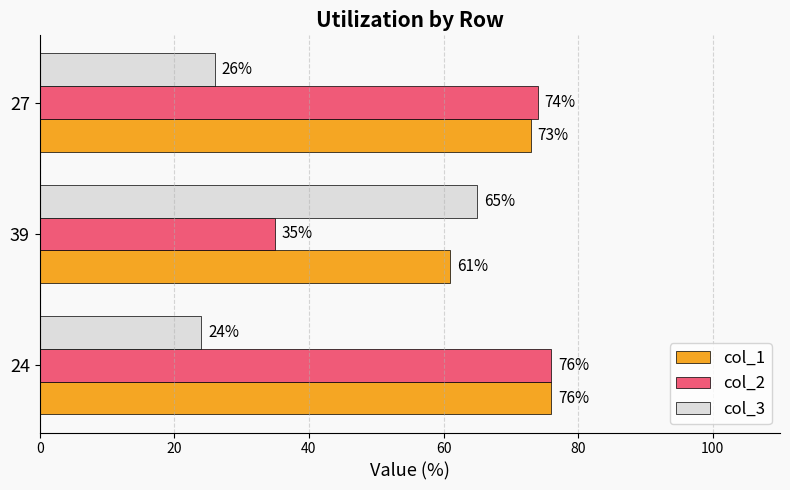

How many data points in col_1 are less than 73?

1